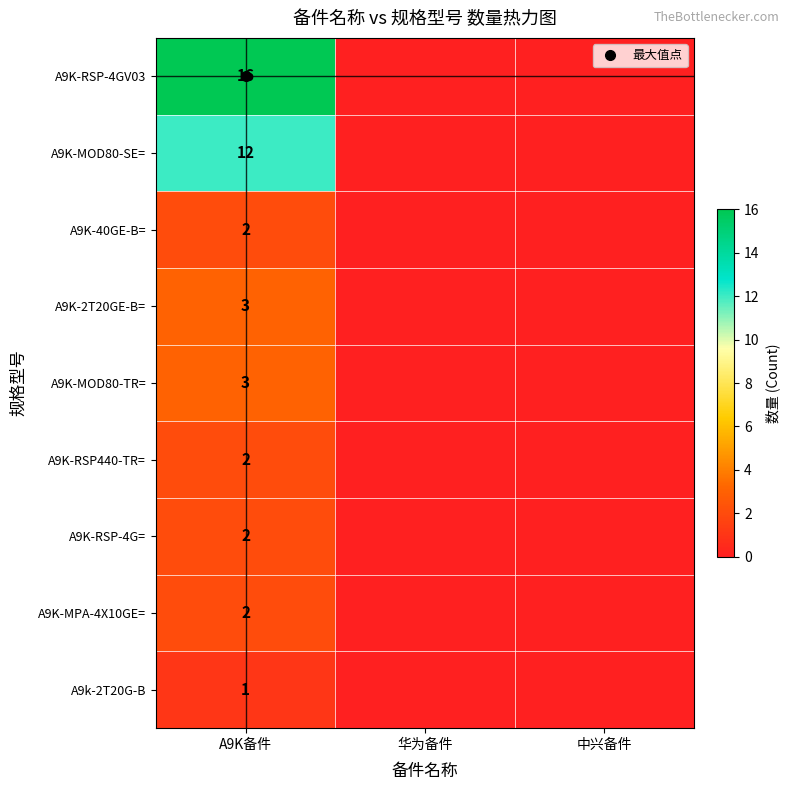

How many positive values does the A9K-RSP-4G= series have?

1